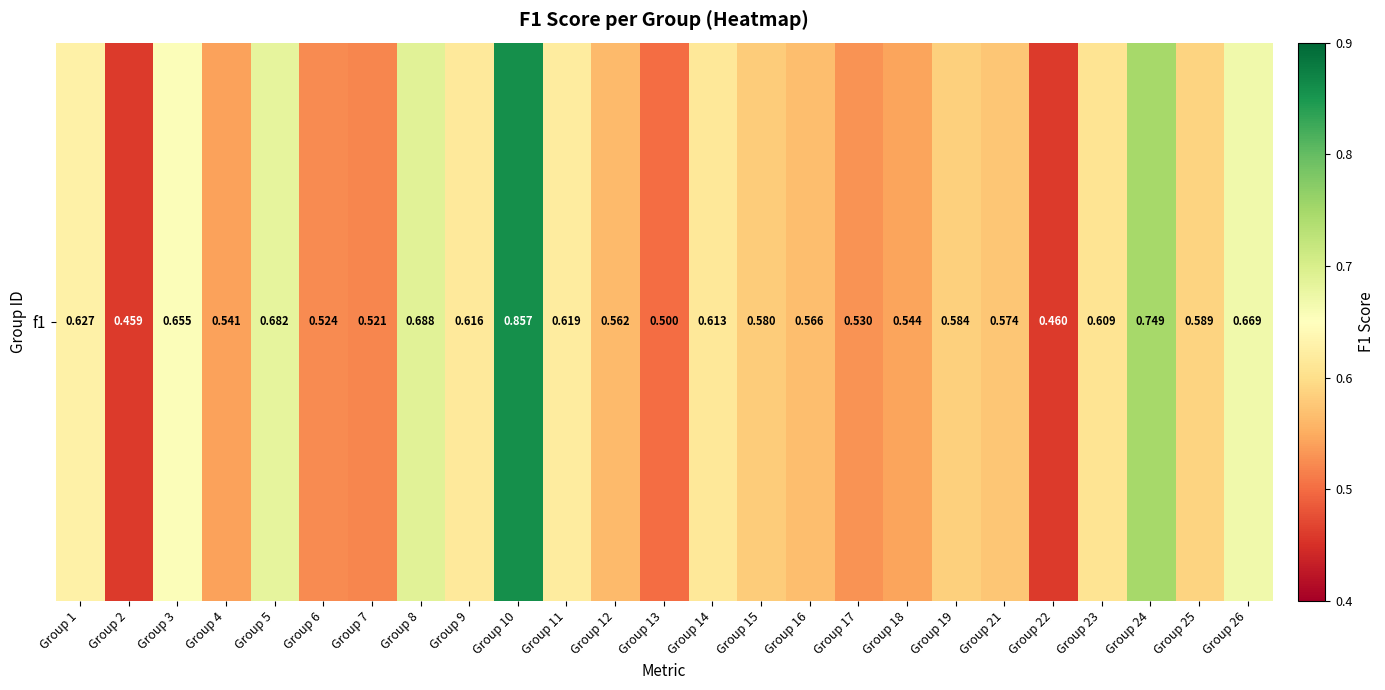

Which has a higher value, Group 26 or Group 12?

Group 26